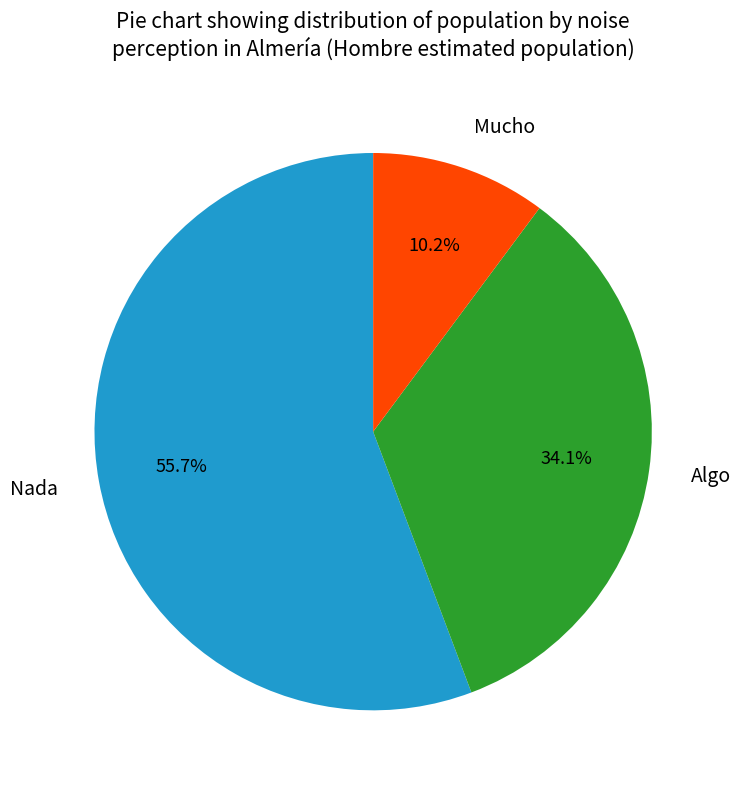

Approximately how many times larger is the value at Algo compared to Mucho?

3.3